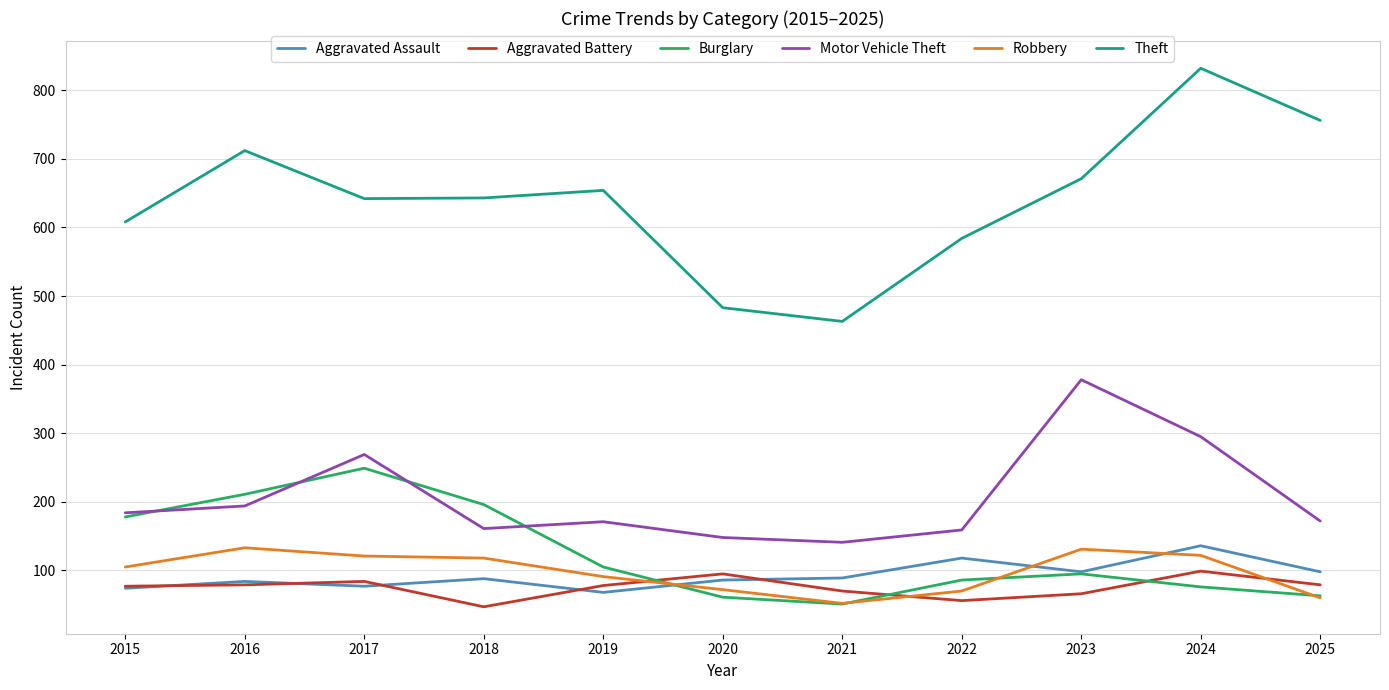

What is the difference between the maximum and minimum values in the Theft series?

369